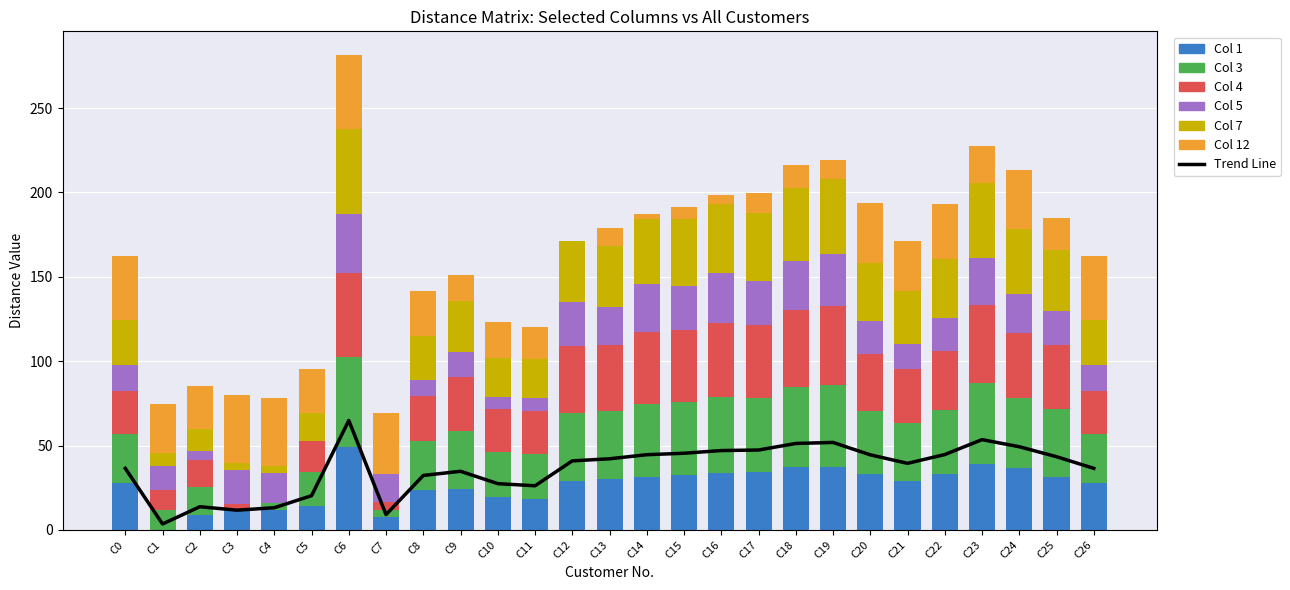

Does the chart contain any negative values?

No